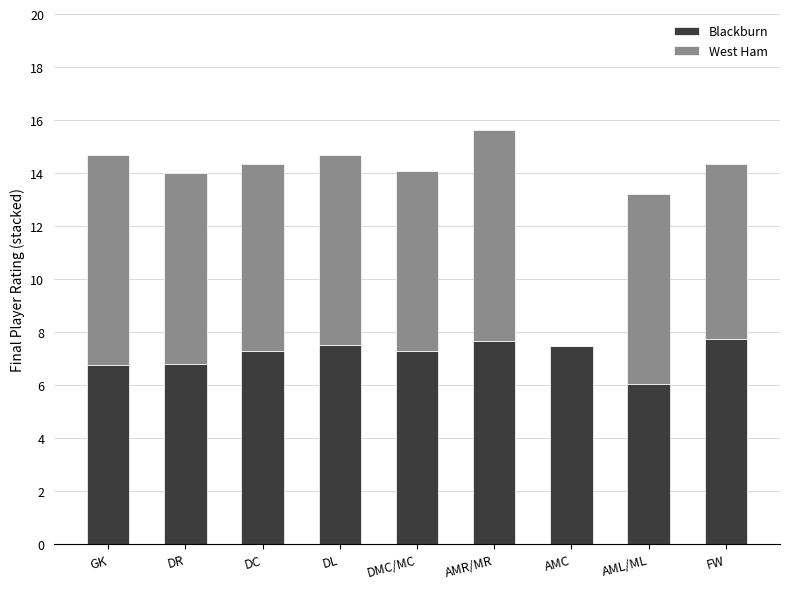

What is the difference between the Blackburn values at DL and AMR/MR?

0.1